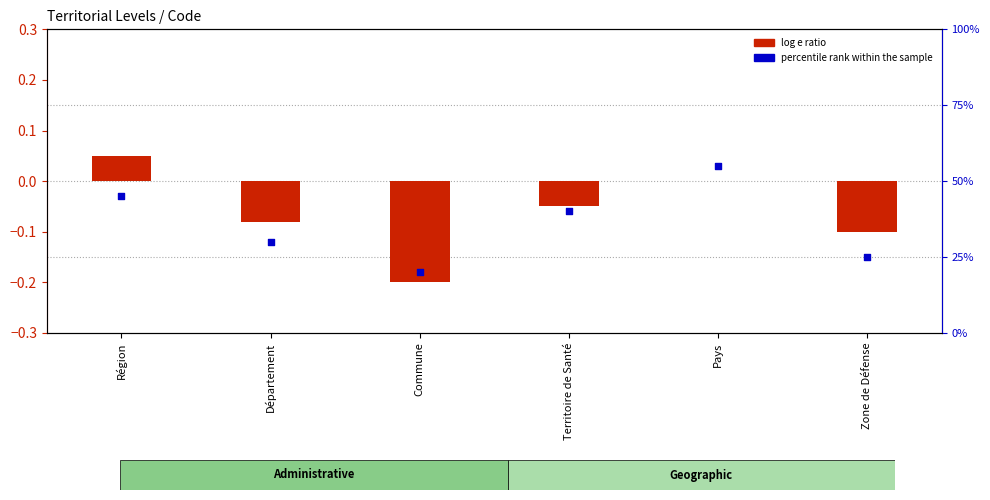

Which series contains the highest Y value?

percentile rank within the sample